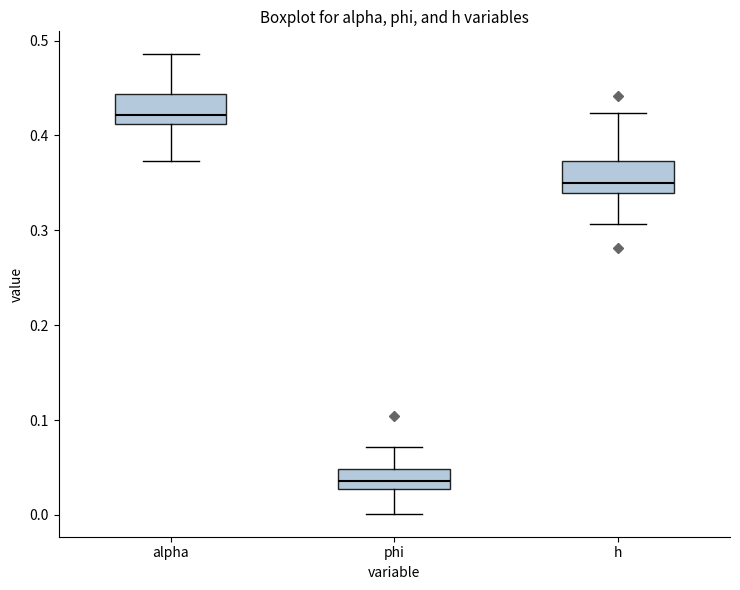

Reading left to right, transcribe this box plot: for each box, give where its median line is, the range the box spans, and where its two whiskers end, as read against the y-axis. The values are not printed on the chart, so give them approximately, as read against the axis.

alpha: median 0.42, box 0.41 to 0.44, whiskers 0.37 to 0.49
phi: median 0.04, box 0.03 to 0.05, whiskers 0.00 to 0.07
h: median 0.35, box 0.34 to 0.37, whiskers 0.31 to 0.42